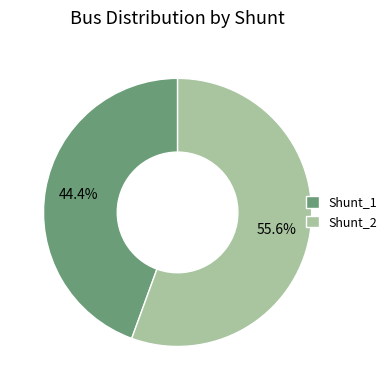

Which has a higher value, Shunt_1 or Shunt_2?

Shunt_2